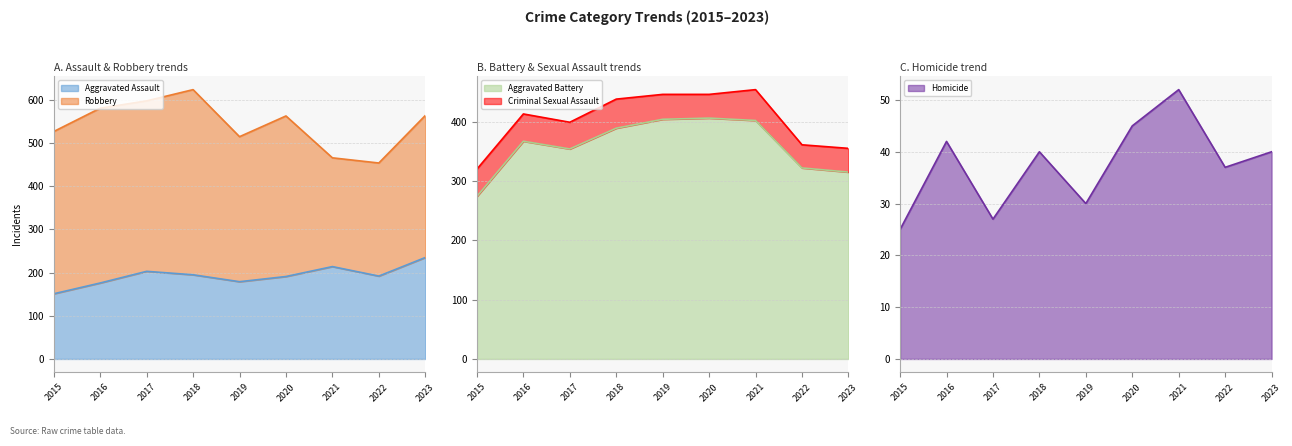

What is the approximate value of Homicide at 2018?

40